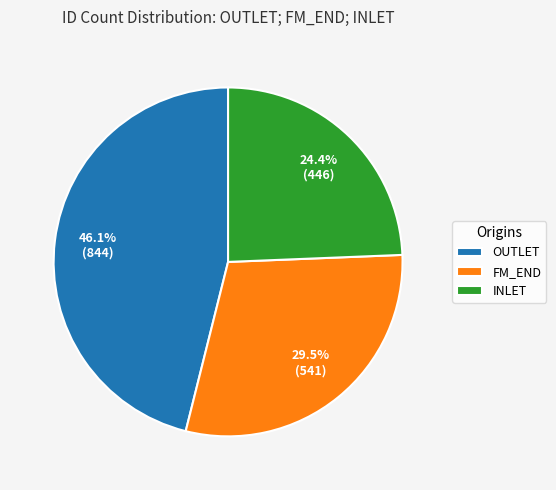

Which slice is the smallest?

INLET